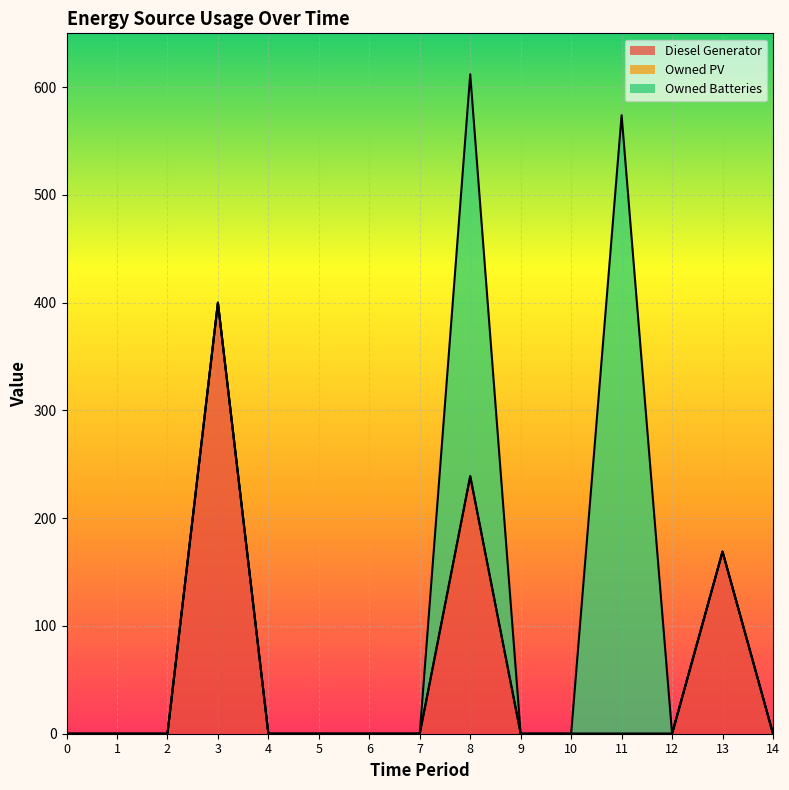

True or false: Owned PV and Diesel Generator intersect in this chart.

False